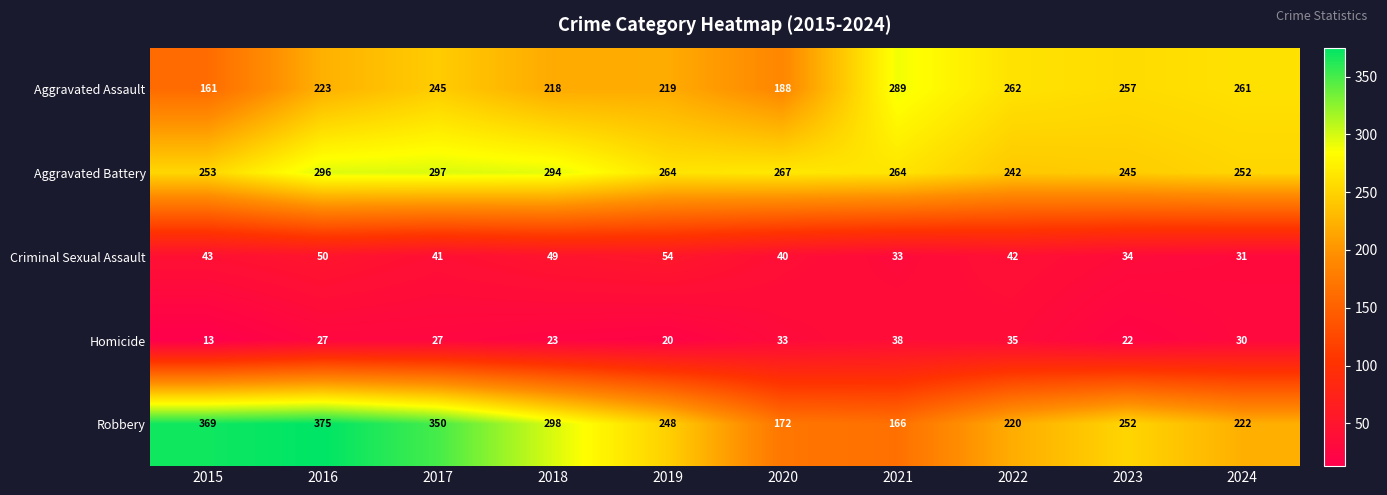

What is the difference between the Aggravated Battery values at 2024 and 2022?

10